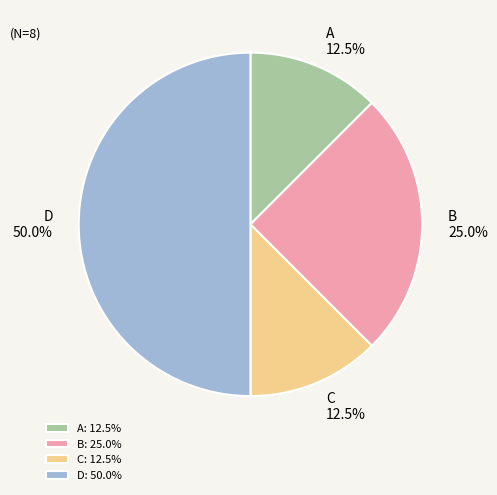

How many segments does this pie chart have?

4